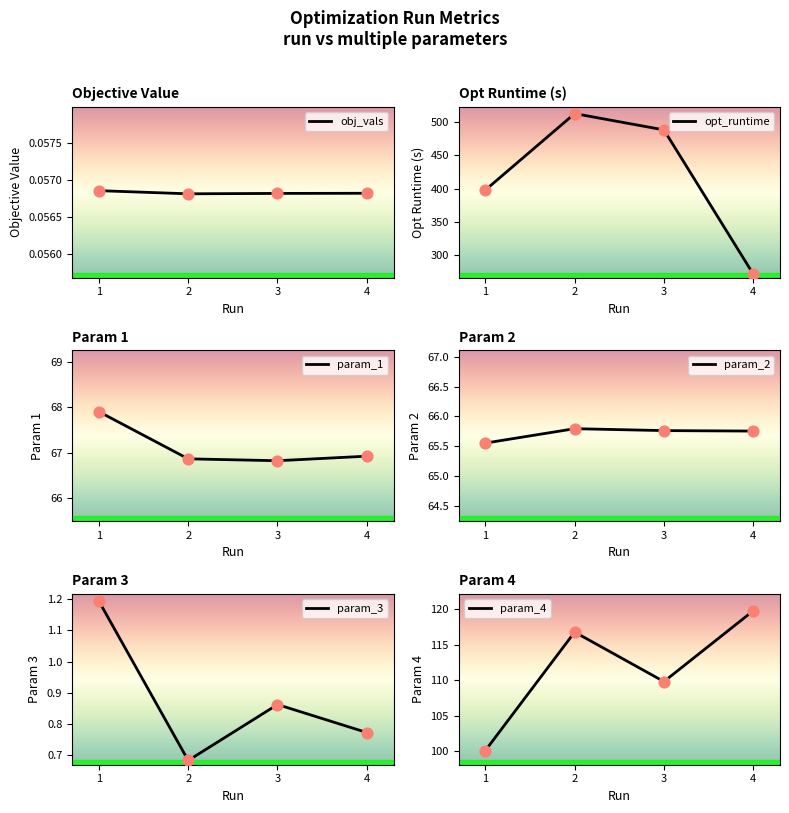

At which category is the sum across all series the highest?

2